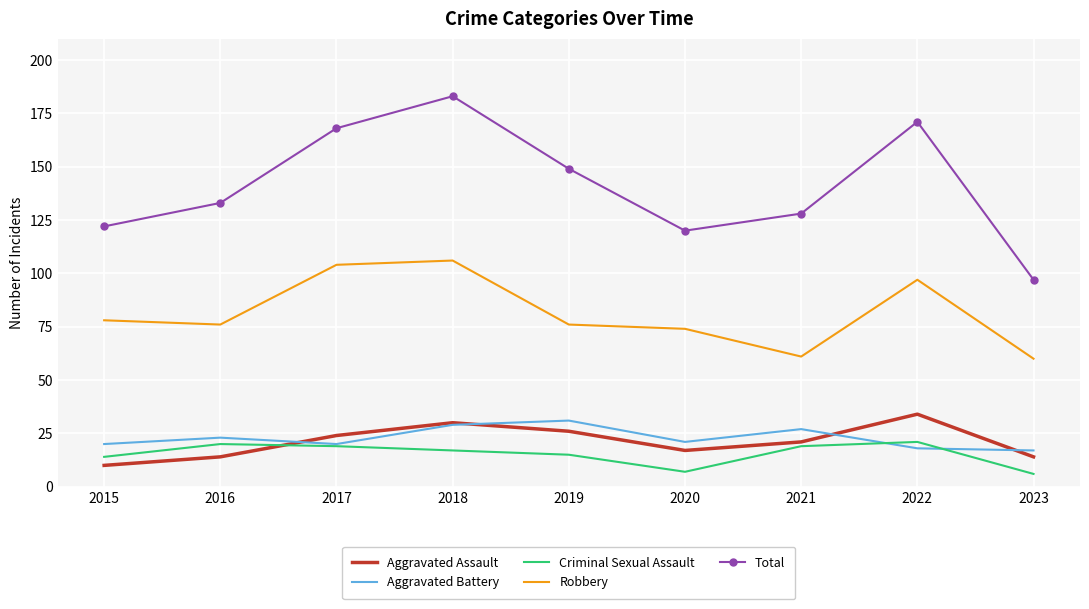

True or false: Robbery has a value of 60 at 2023.

True